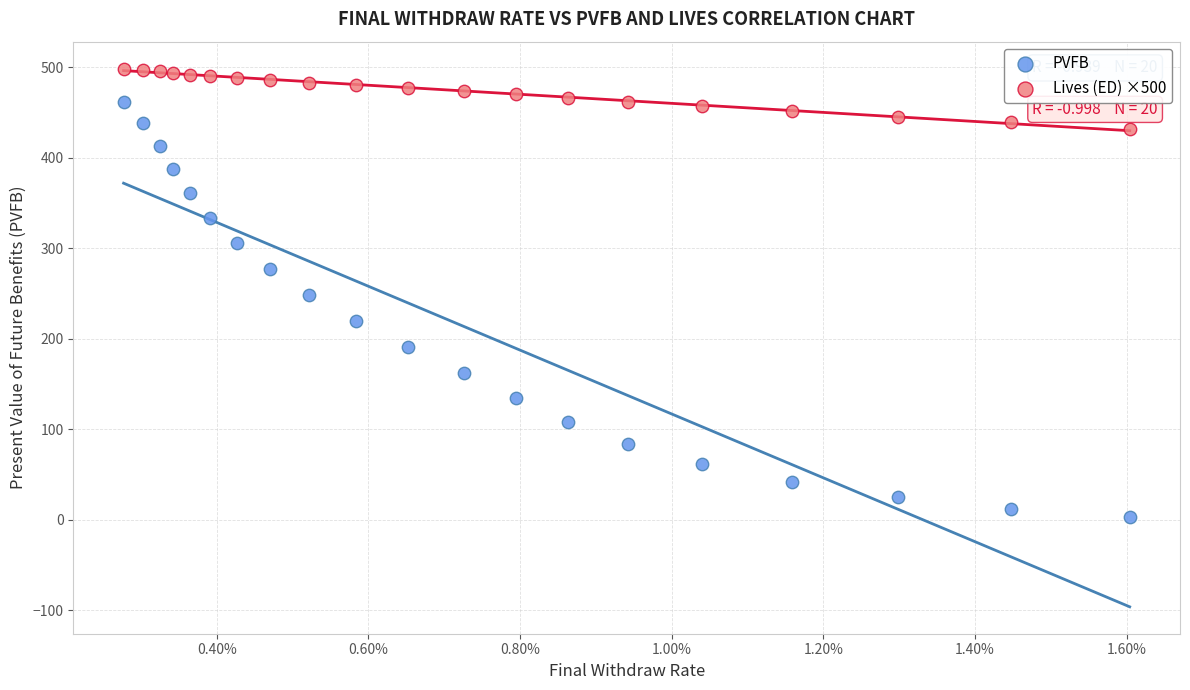

Which series contains the highest Y value?

Lives (ED) ×500